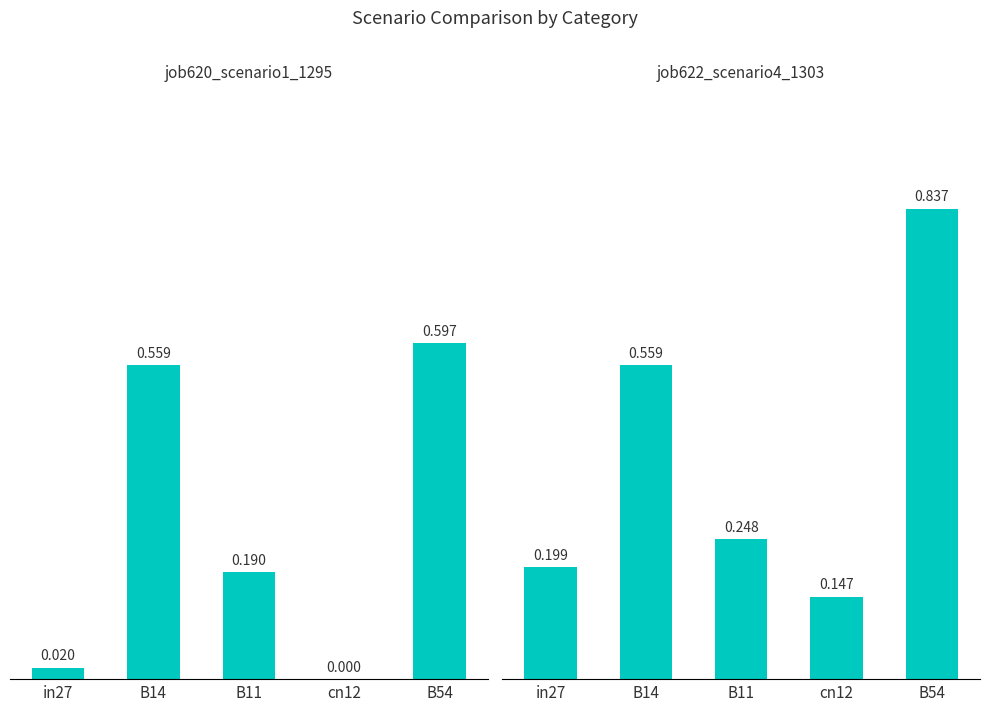

What is the label of the 4th bar from the right?

B14